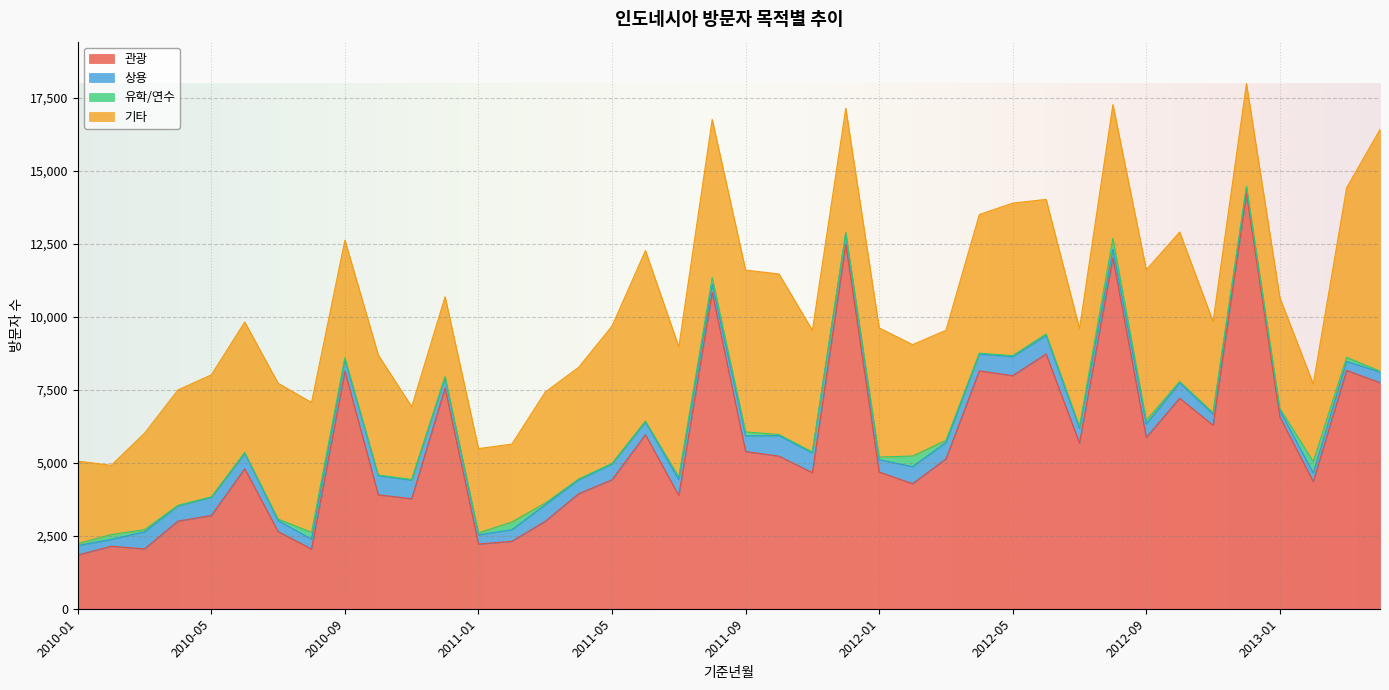

How many series are shown in this chart?

4